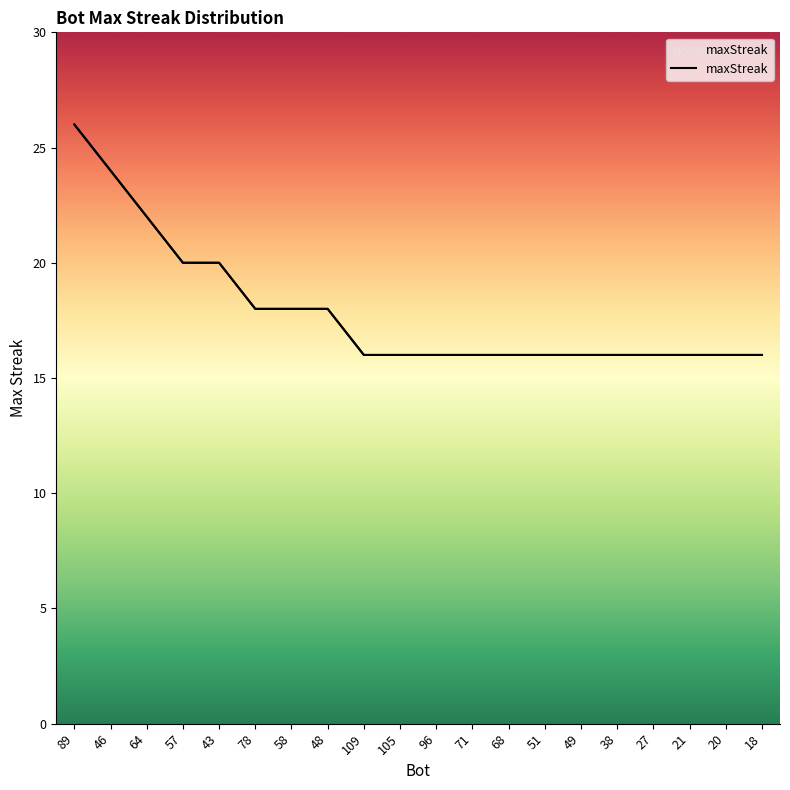

True or false: the data shows 18 at 78.

True